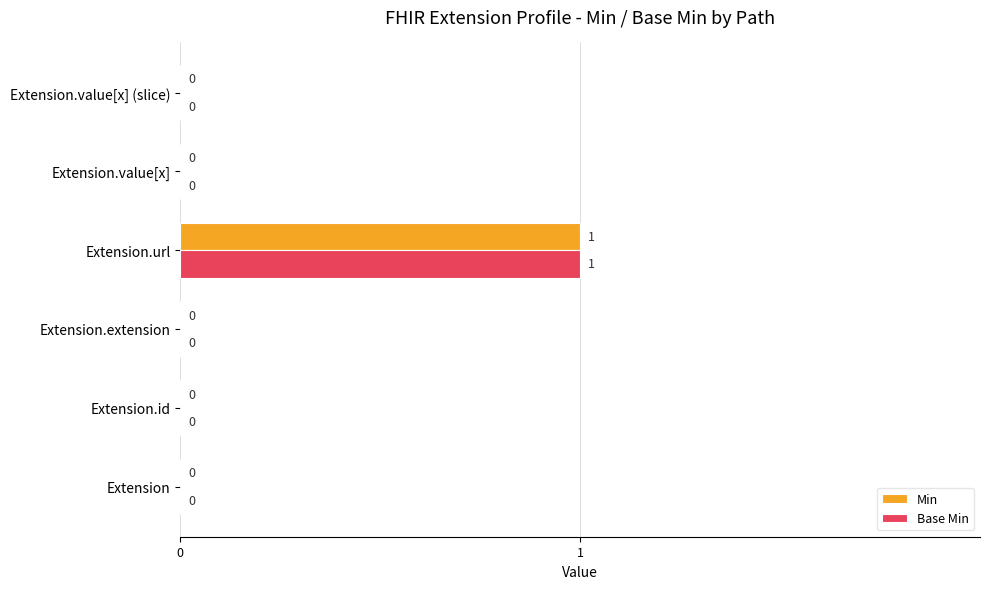

The Min series shows 1 at Extension. True or false?

False